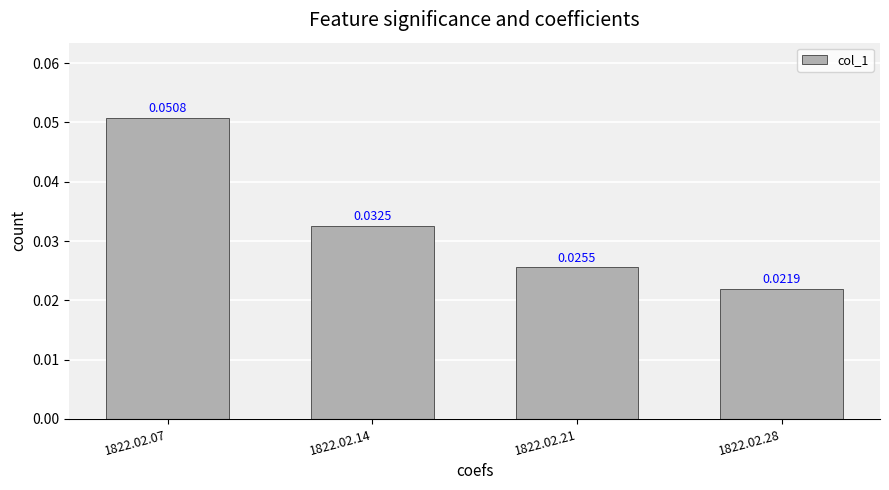

Are the bars horizontal?

No